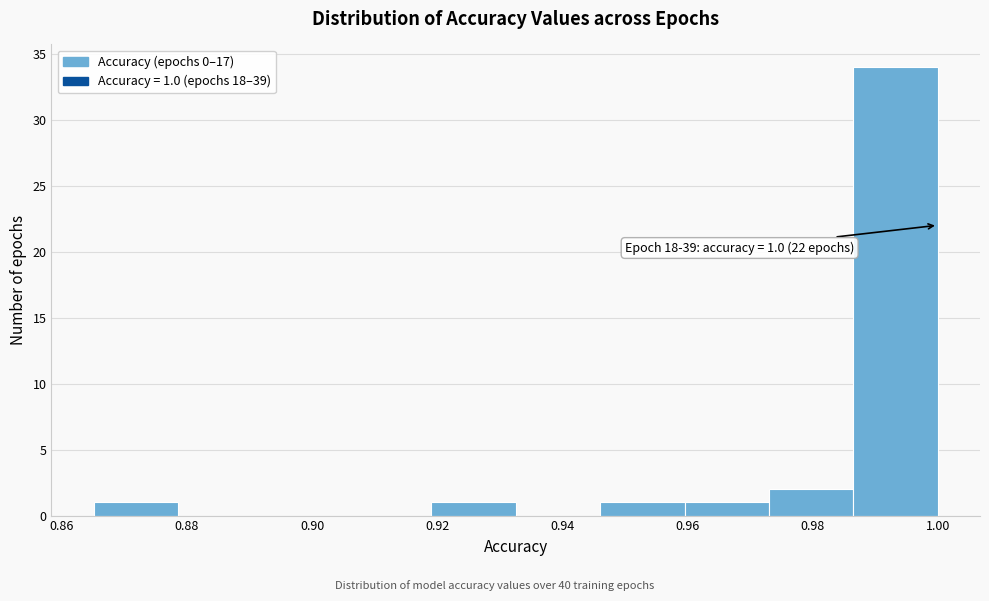

Which range on the x-axis has the tallest bar?

0.986 to 1.000